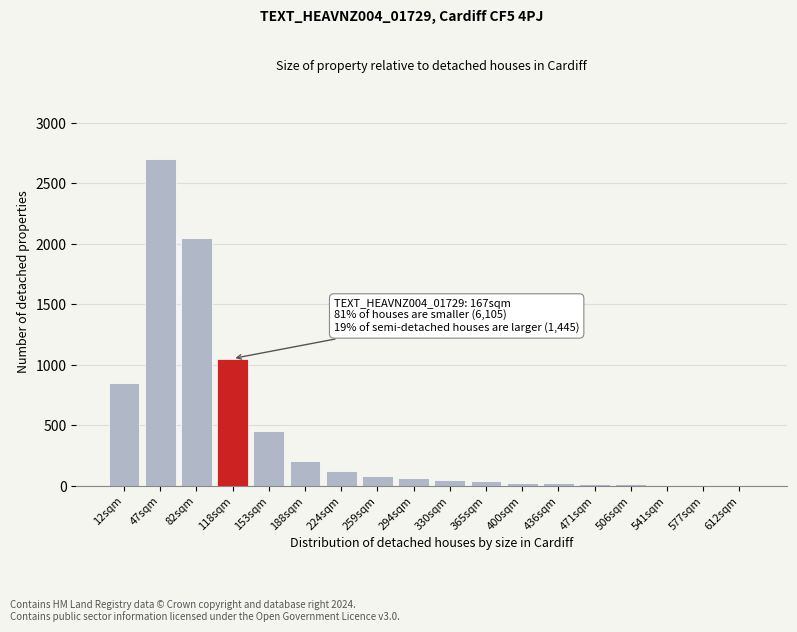

What is the sum of all values?

7729